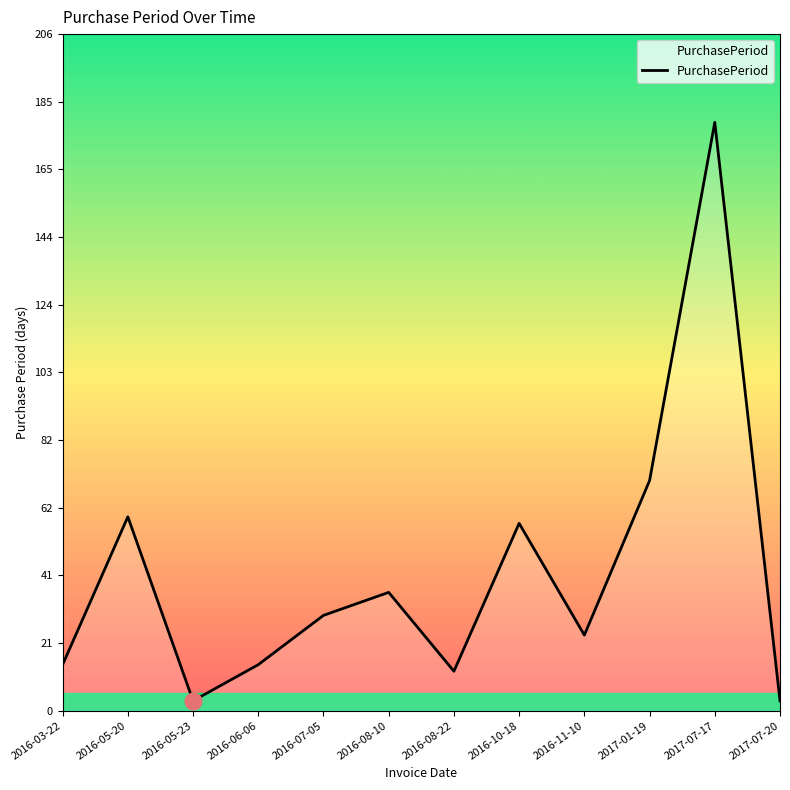

What is the average value?

42